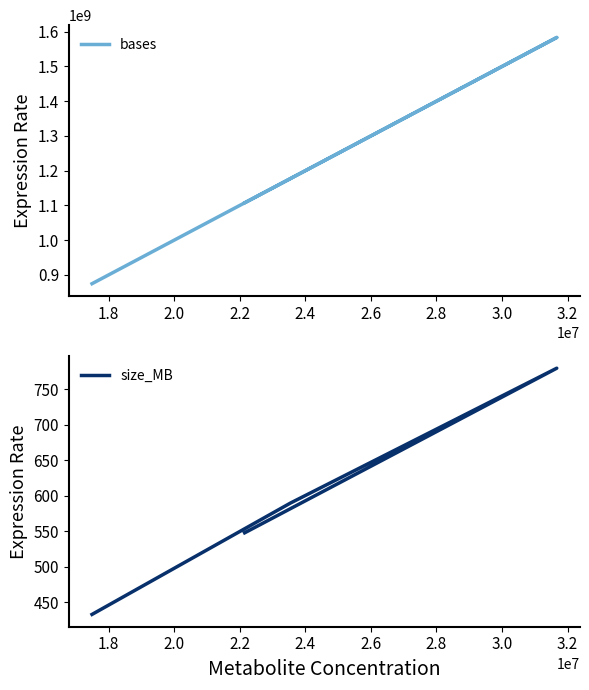

The bases series shows 952254536 at 1.8. True or false?

False